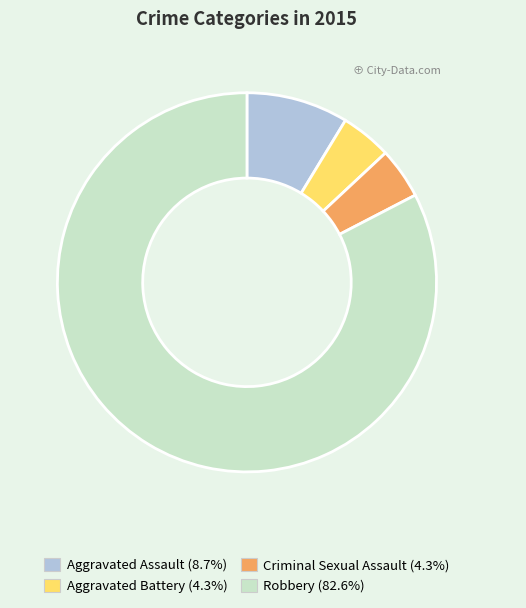

What is the largest slice in the pie chart?

Robbery